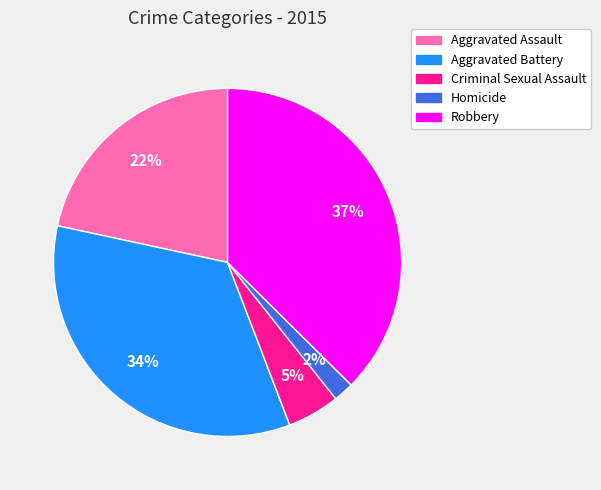

How many slices are in this pie chart?

5